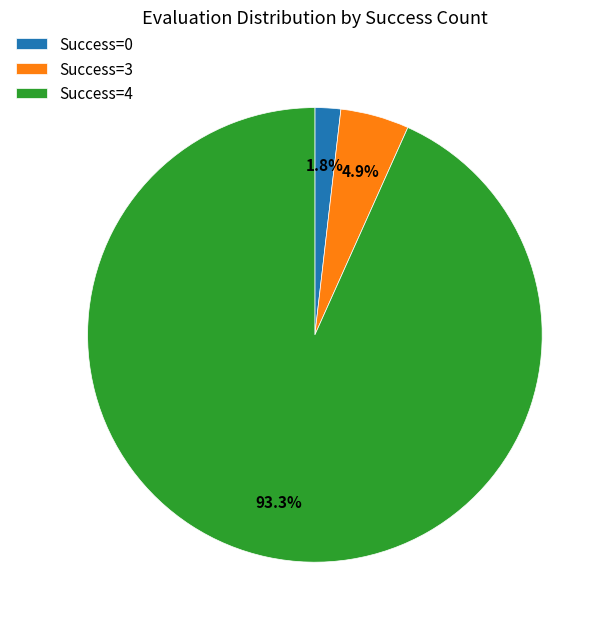

Is Success=4 the majority of the pie?

Yes